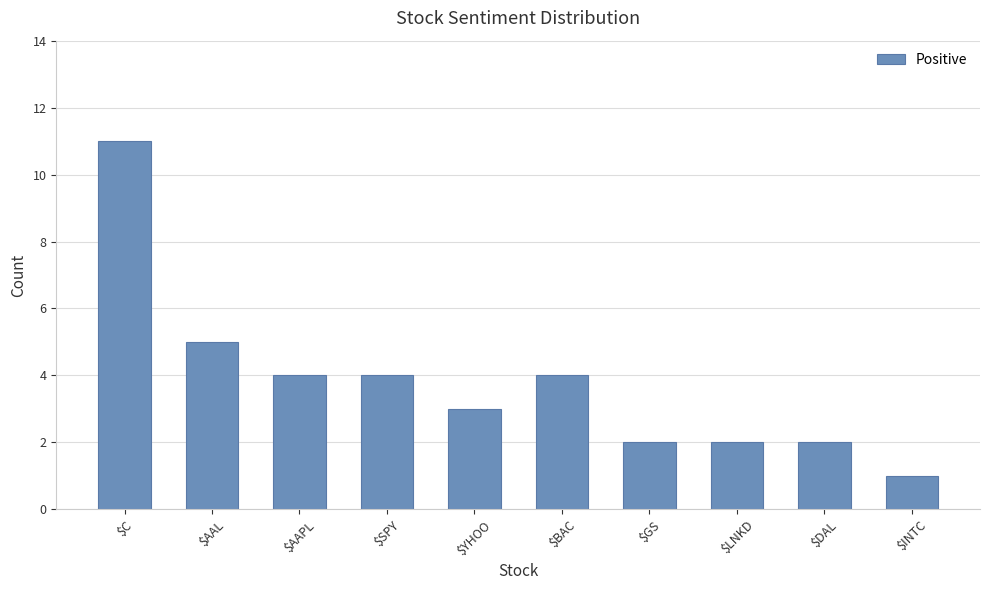

Is it true that the value at $SPY is 6?

False